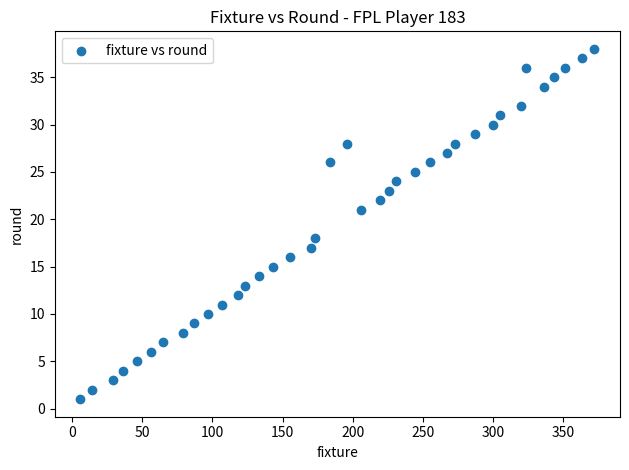

What Y value in the scatter plot is closest to 19?

18